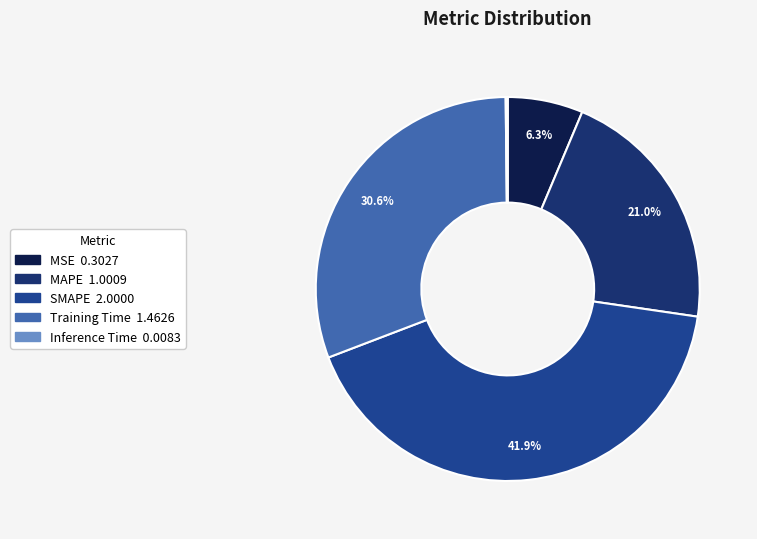

Combined, do Inference Time and SMAPE account for over 50%?

No